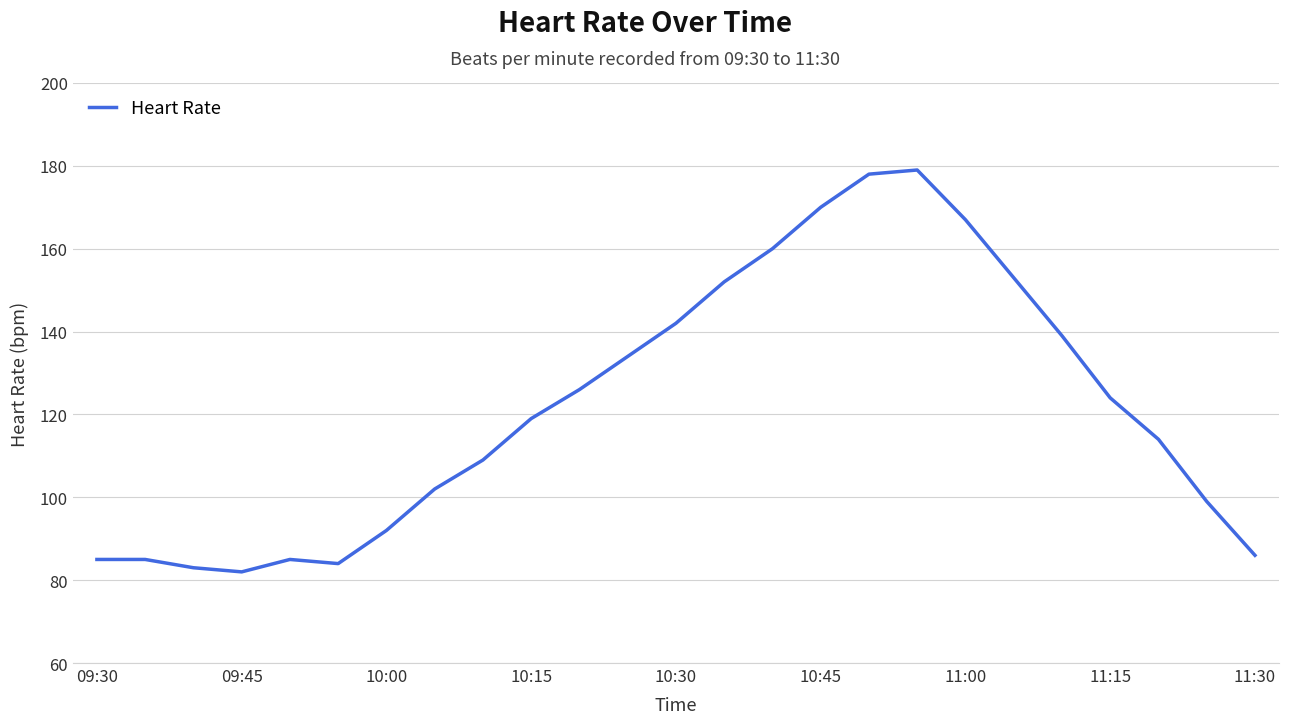

What is the minimum value shown in the chart?

82